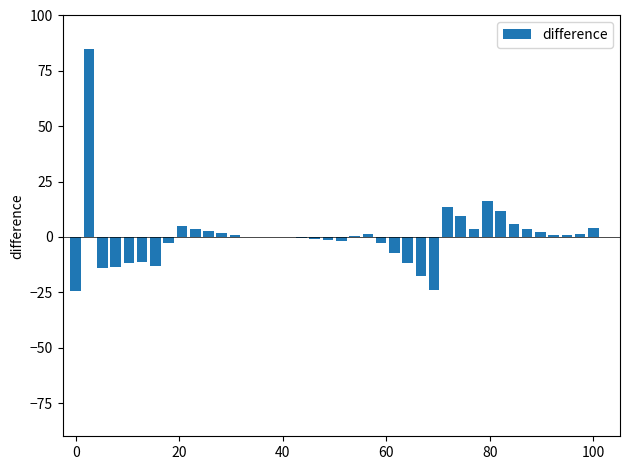

Count the number of data series in this chart.

1